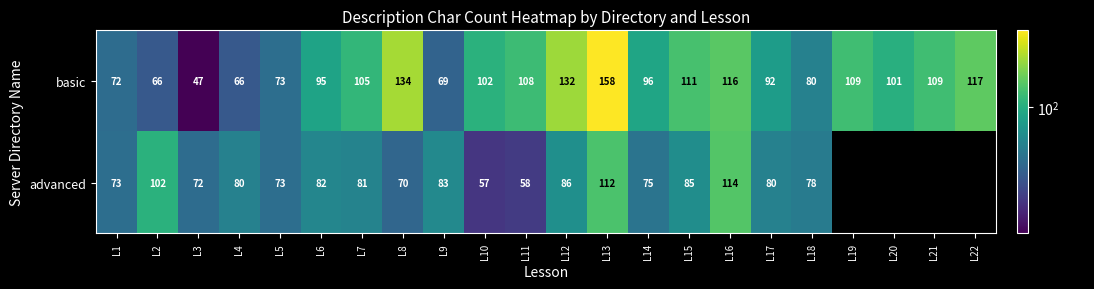

The value of basic at L15 is 111. True or false?

True